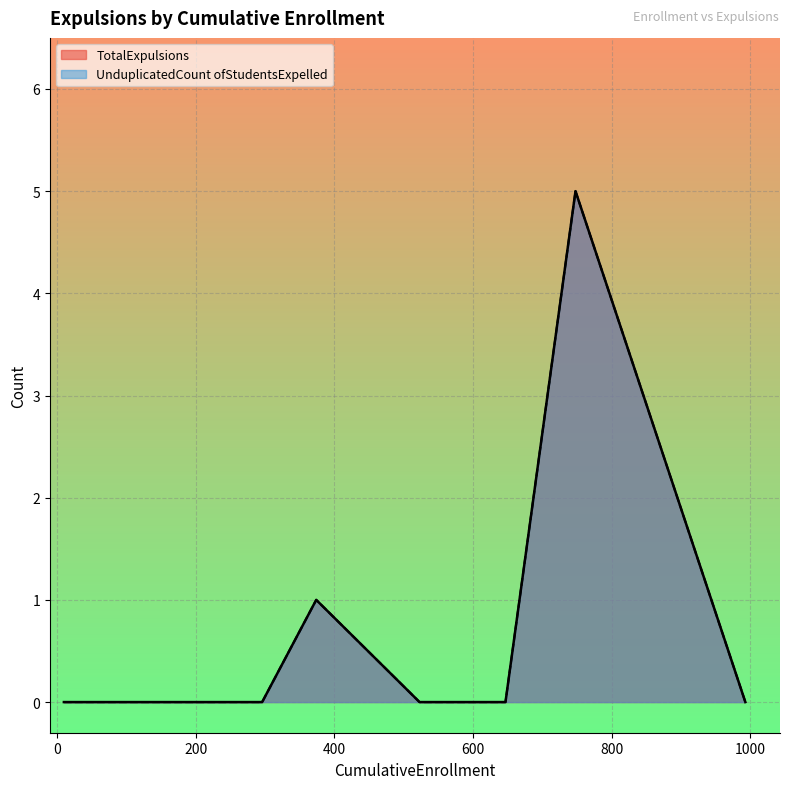

Which series changed the most between 72 and 50?

TotalExpulsions